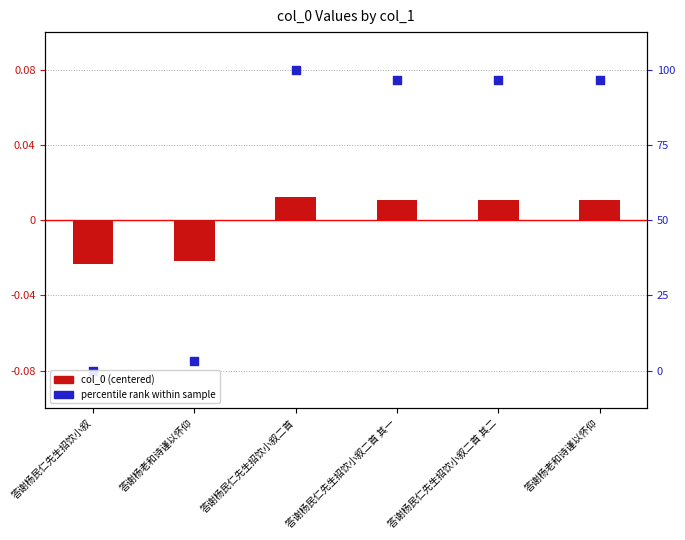

Which series has the widest spread of Y values?

percentile rank (scaled)